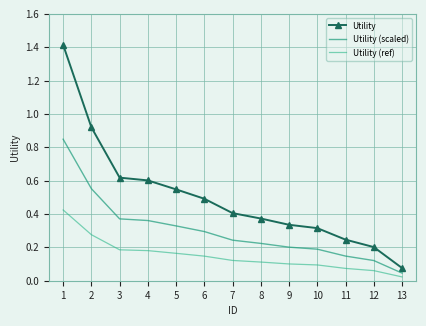

True or false: Utility (scaled) has more than 0 points higher than both neighbors.

False